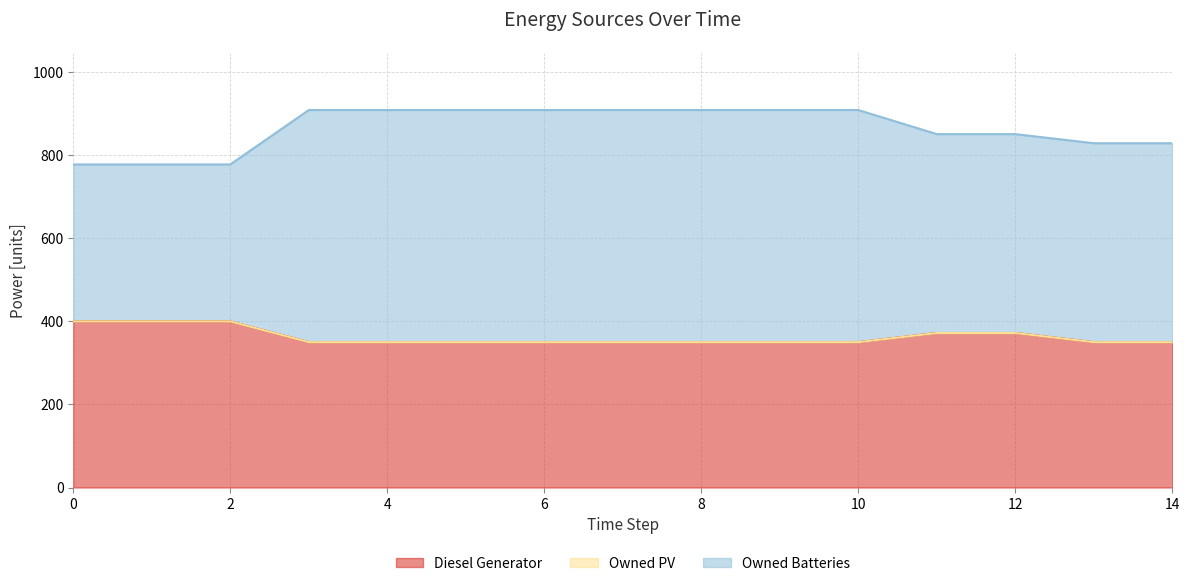

What is the minimum value for Diesel Generator?

350